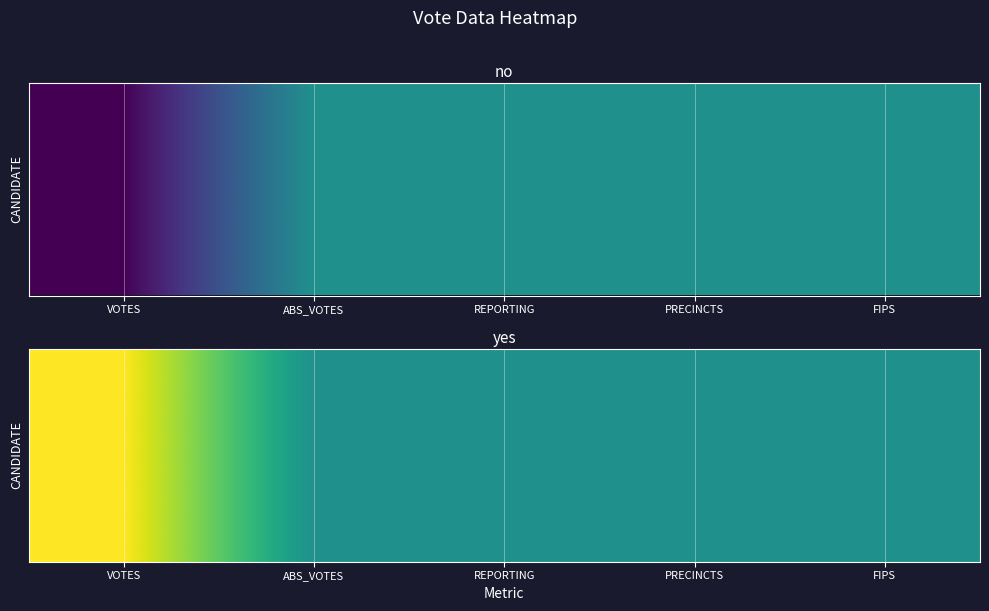

What is the total value across all series at PRECINCTS?

17.5